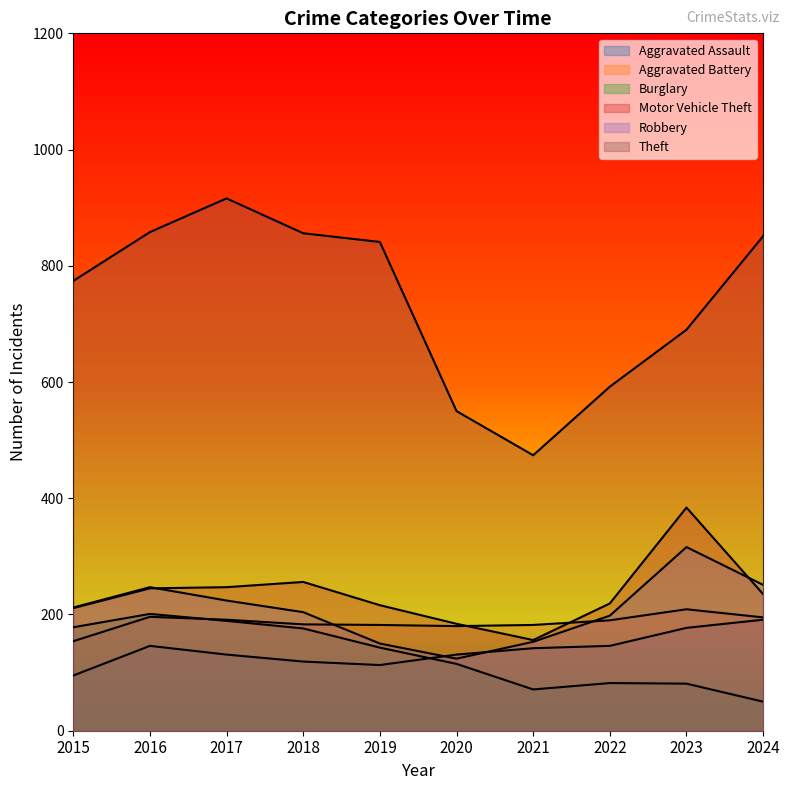

What is the value of the Motor Vehicle Theft point at the 1st from the left?

211